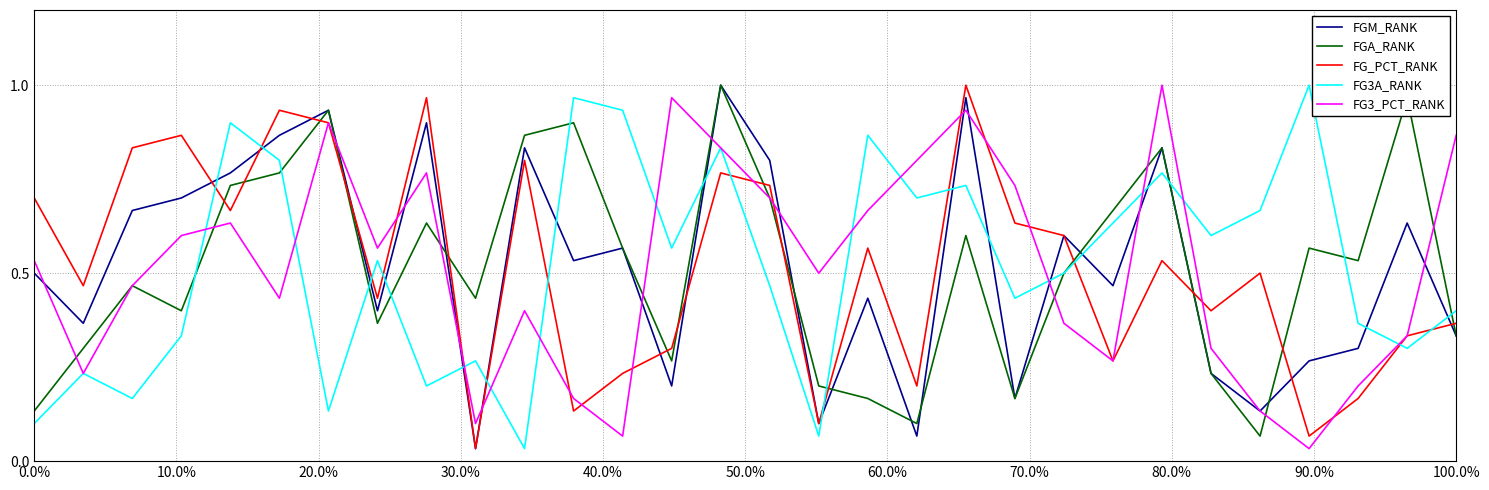

How many times do FG3A_RANK and FG_PCT_RANK cross each other?

13